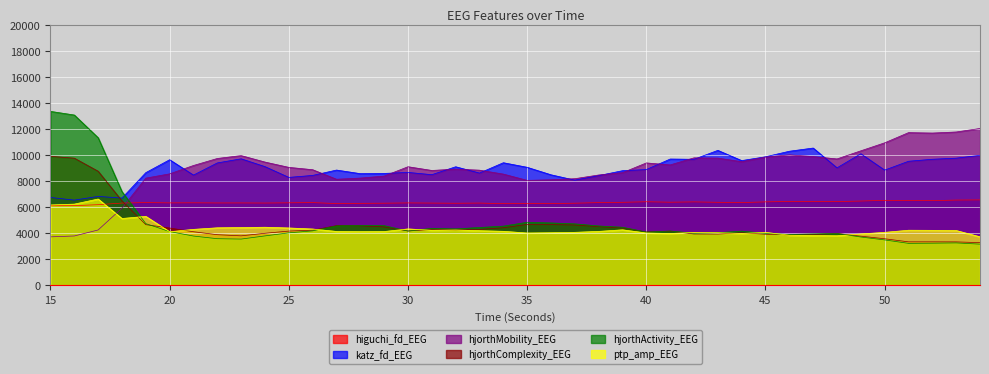

How many times do hjorthActivity_EEG and ptp_amp_EEG cross each other?

11